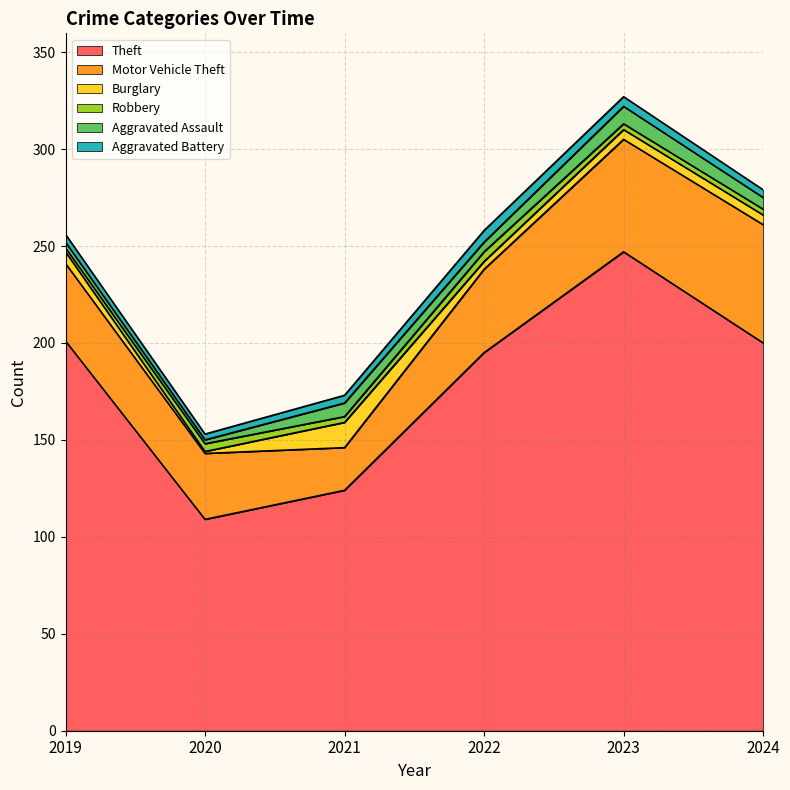

The Theft series shows 76 at 2023. True or false?

False